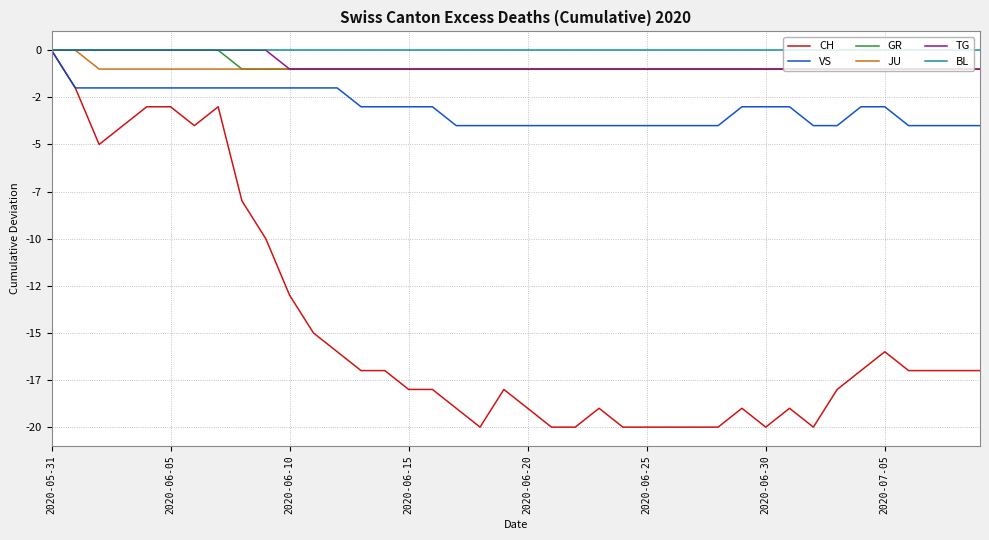

What is the lowest value of the JU series?

-1